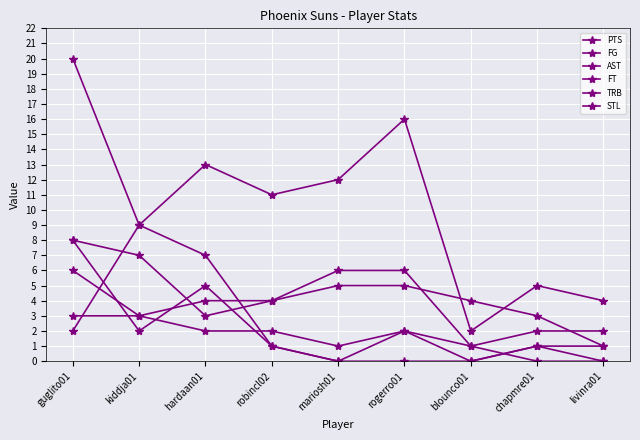

What is the highest value of the AST series?

9